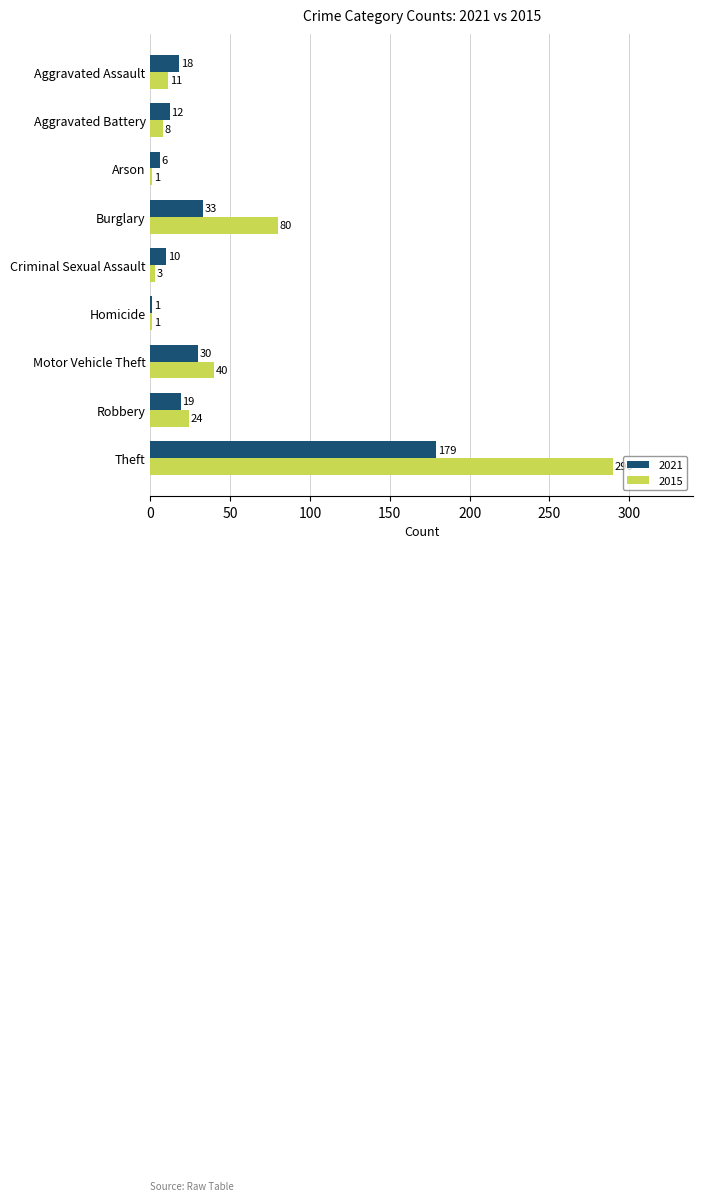

What is the difference between the 2015 values at Motor Vehicle Theft and Arson?

39